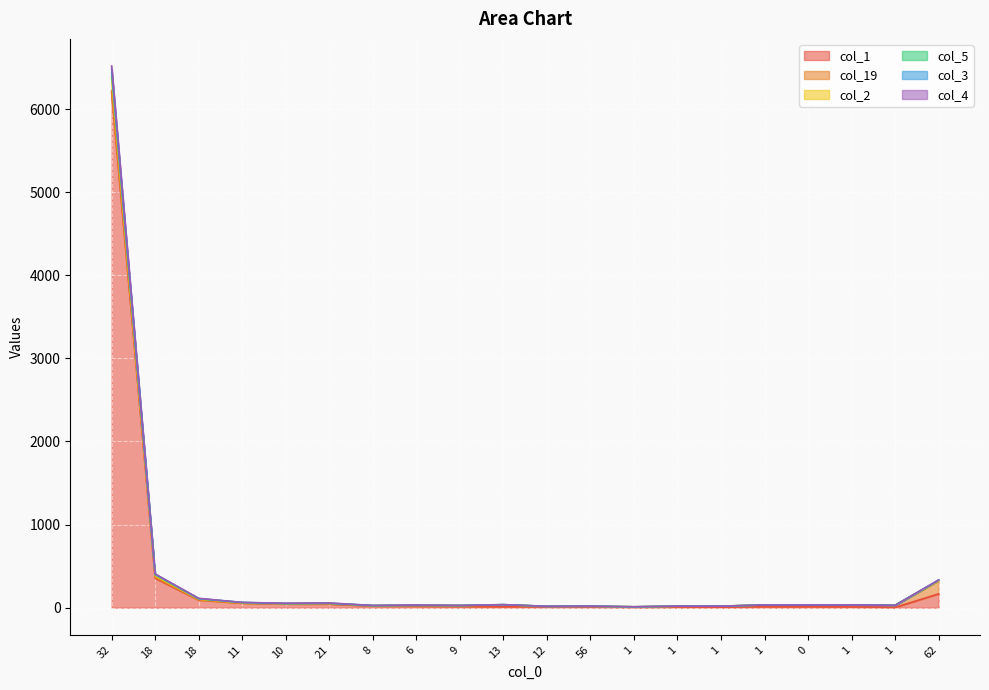

Does the chart display data point markers on the line(s)?

No